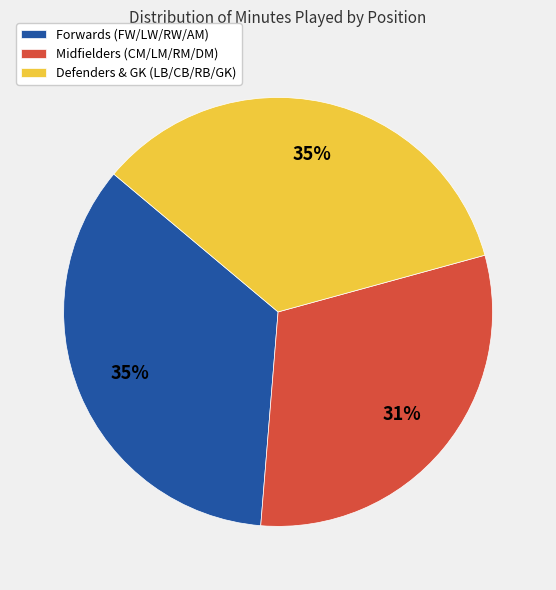

Is there a majority slice in this chart?

No